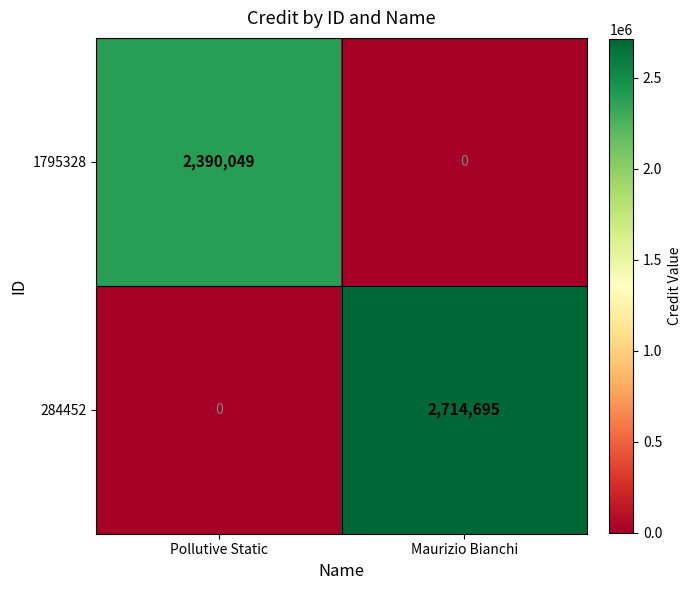

What is the maximum value for 284452?

2714695